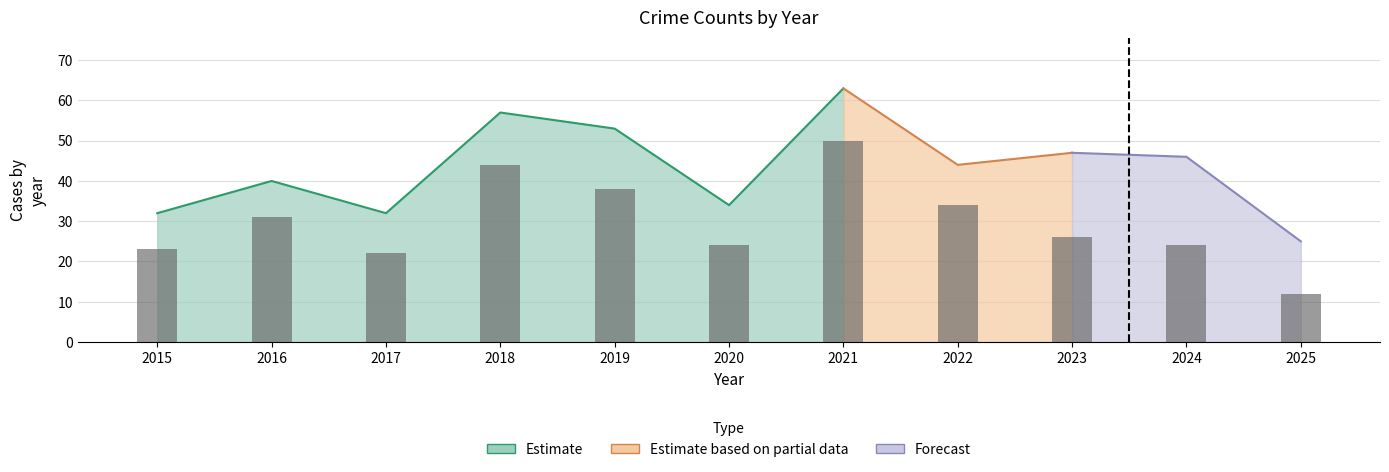

What is the sum of all values?

328